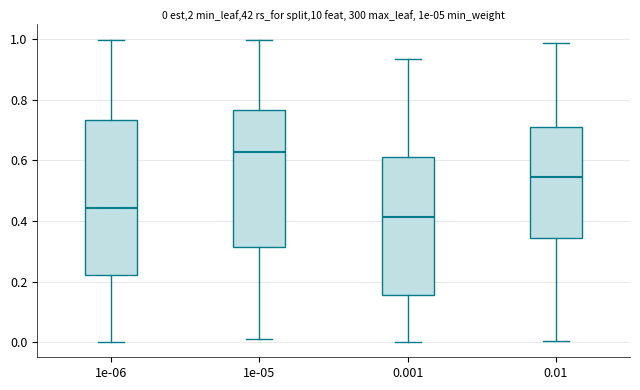

Which box is the tallest, from its lower edge to its upper edge?

1e-06